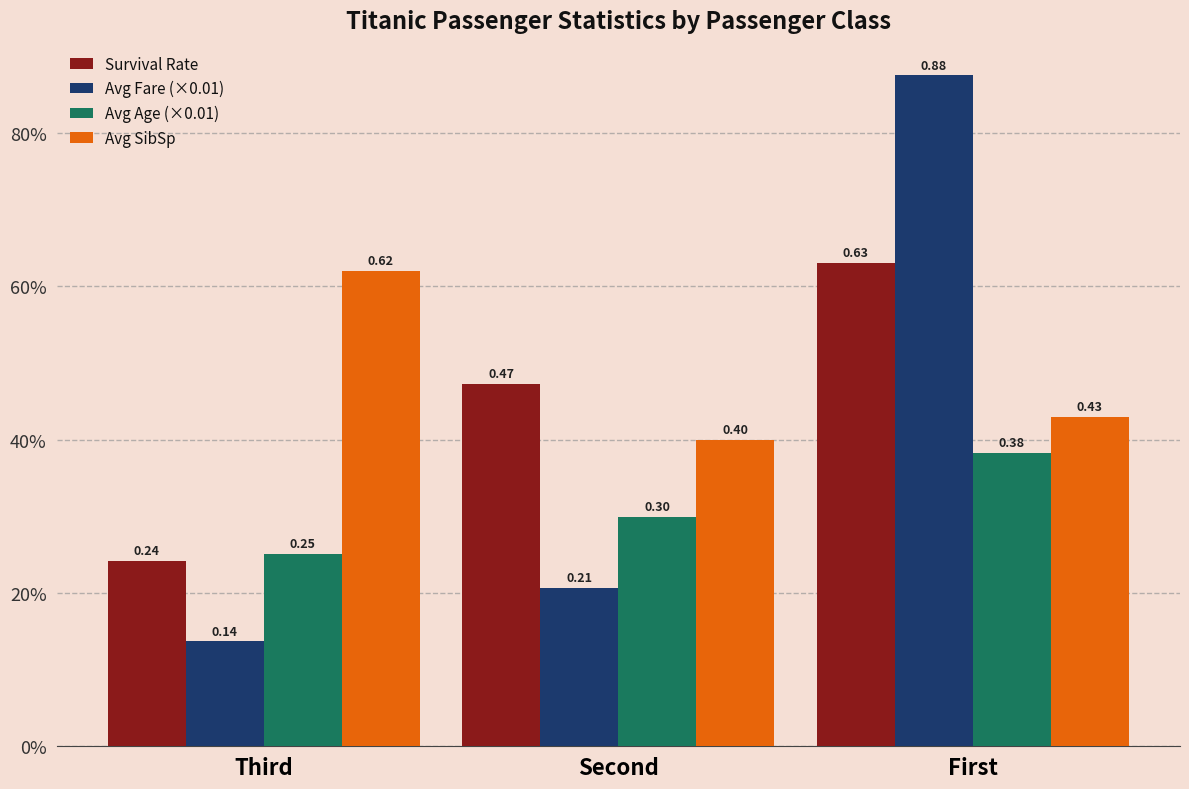

Where is Avg SibSp nearest to the value 0?

Second